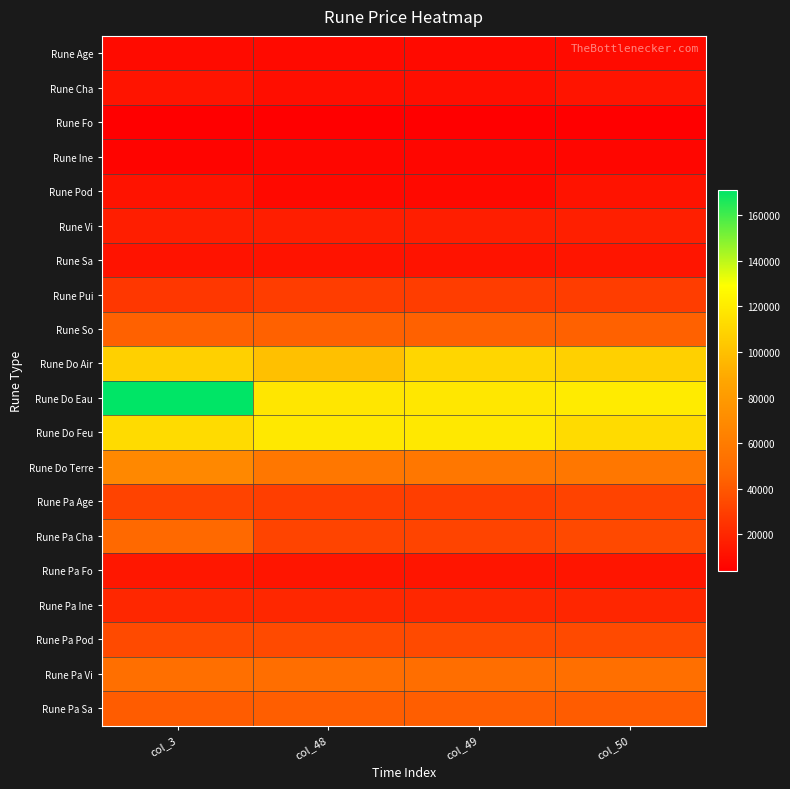

Reading left to right, list all the values displayed in this chart.

Rune Age: col_3=8795	col_48=8397	col_49=8397	col_50=8485
Rune Cha: col_3=12399	col_48=9996	col_49=9996	col_50=12499
Rune Fo: col_3=3894	col_48=3979	col_49=3979	col_50=4210
Rune Ine: col_3=5897	col_48=6598	col_49=6598	col_50=6585
Rune Pod: col_3=11789	col_48=8000	col_49=8000	col_50=11835
Rune Vi: col_3=16488	col_48=16531	col_49=16531	col_50=17150
Rune Sa: col_3=11989	col_48=12000	col_49=12000	col_50=12881
Rune Pui: col_3=26597	col_48=29218	col_49=29218	col_50=29214
Rune So: col_3=43933	col_48=43955	col_49=43955	col_50=43951
Rune Do Air: col_3=107537	col_48=99994	col_49=109978	col_50=107498
Rune Do Eau: col_3=170831	col_48=117554	col_49=117695	col_50=119999
Rune Do Feu: col_3=112492	col_48=118484	col_49=118482	col_50=112545
Rune Do Terre: col_3=68362	col_48=56971	col_49=56961	col_50=56948
Rune Pa Age: col_3=31422	col_48=29550	col_49=29550	col_50=31446
Rune Pa Cha: col_3=47955	col_48=32221	col_49=32221	col_50=33895
Rune Pa Fo: col_3=13994	col_48=12822	col_49=12822	col_50=12830
Rune Pa Ine: col_3=19876	col_48=19880	col_49=19880	col_50=19800
Rune Pa Pod: col_3=34490	col_48=34499	col_49=34499	col_50=34496
Rune Pa Vi: col_3=52109	col_48=51077	col_49=51077	col_50=51983
Rune Pa Sa: col_3=41932	col_48=42555	col_49=42555	col_50=41993